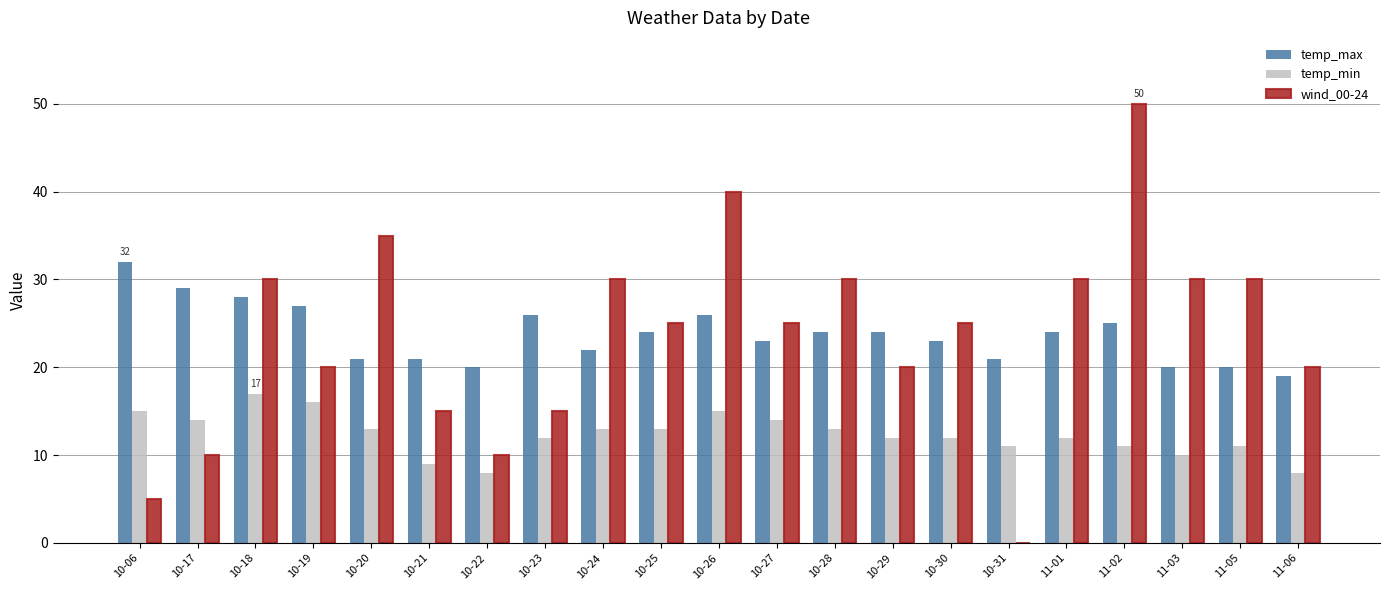

Reading right to left, extract all data points from this chart.

temp_max: 19	20	20	25	24	21	23	24	24	23	26	24	22	26	20	21	21	27	28	29	32
temp_min: 8	11	10	11	12	11	12	12	13	14	15	13	13	12	8	9	13	16	17	14	15
wind_00-24: 20	30	30	50	30	0	25	20	30	25	40	25	30	15	10	15	35	20	30	10	5